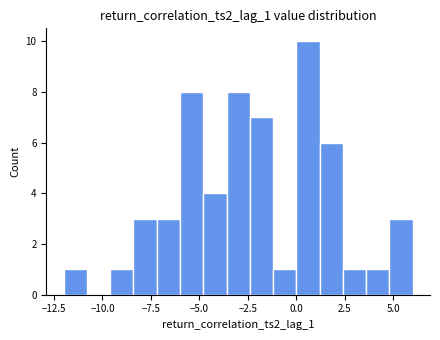

Read against the x-axis, roughly where is the centre of the tallest bar?

0.5